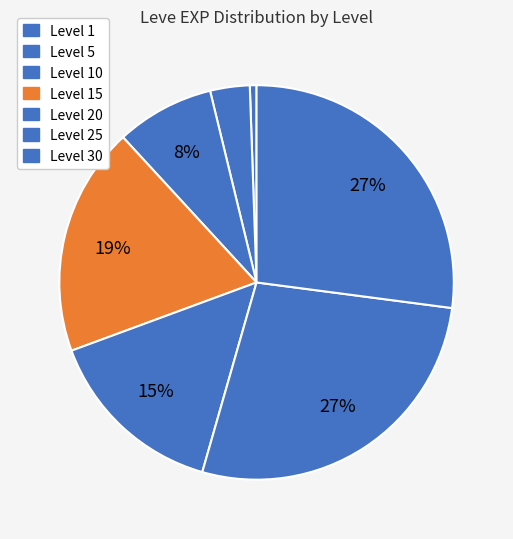

How many slices are in this pie chart?

7